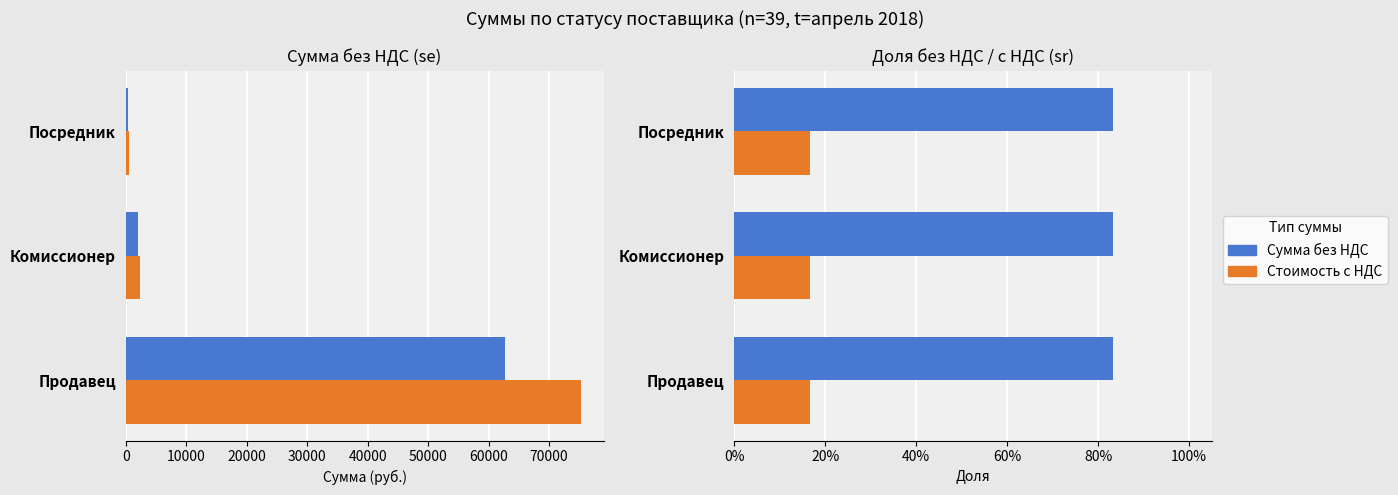

What is the average value of the Стоимость с НДС series?

0.2